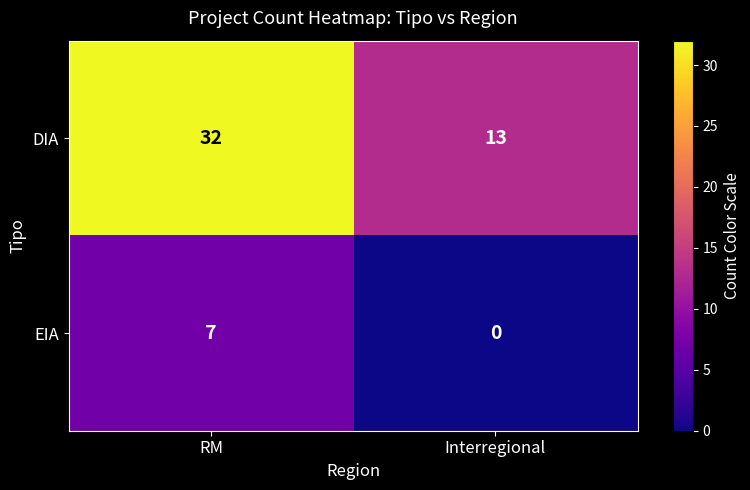

What is the difference between the maximum and minimum values in the EIA series?

7